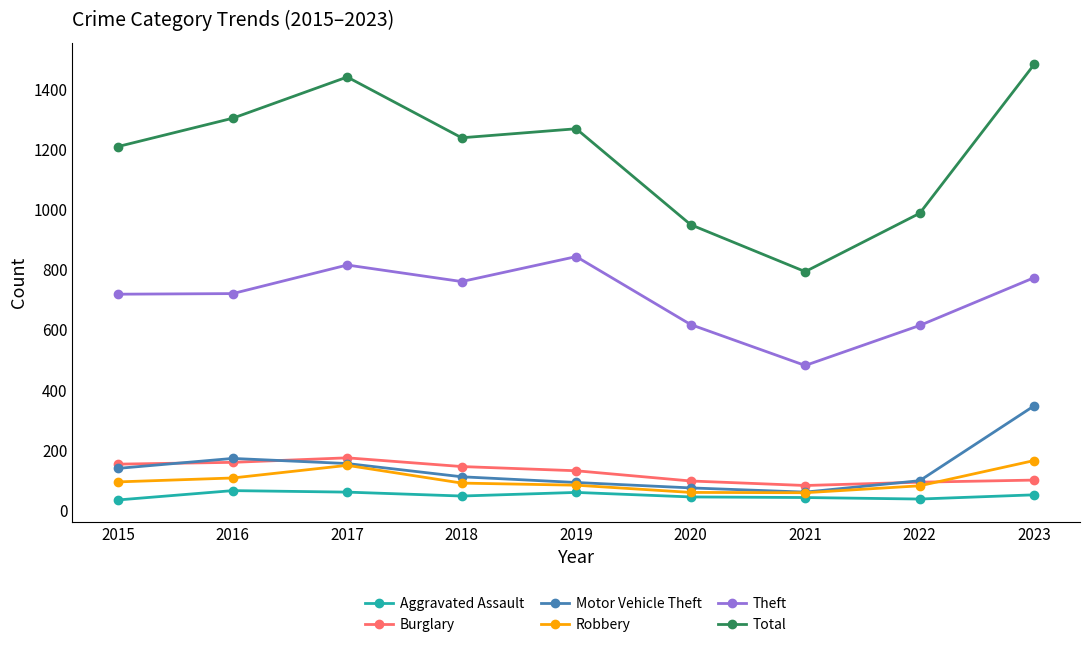

Count the number of categories in the chart.

9